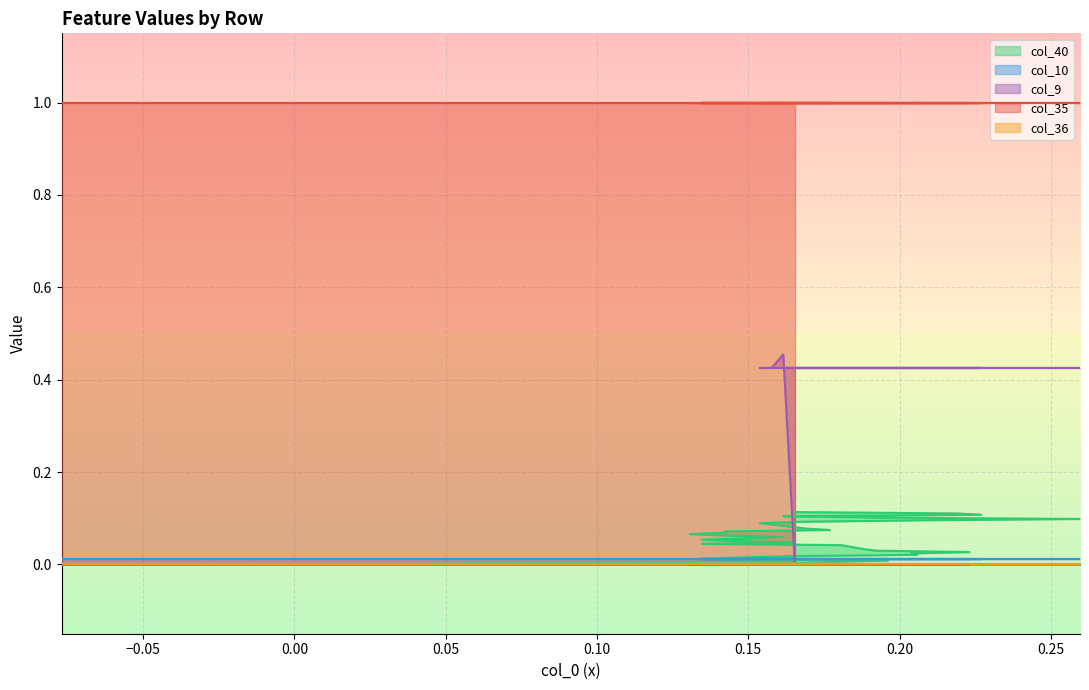

Is it true that col_10 equals 0.0 at 38?

False